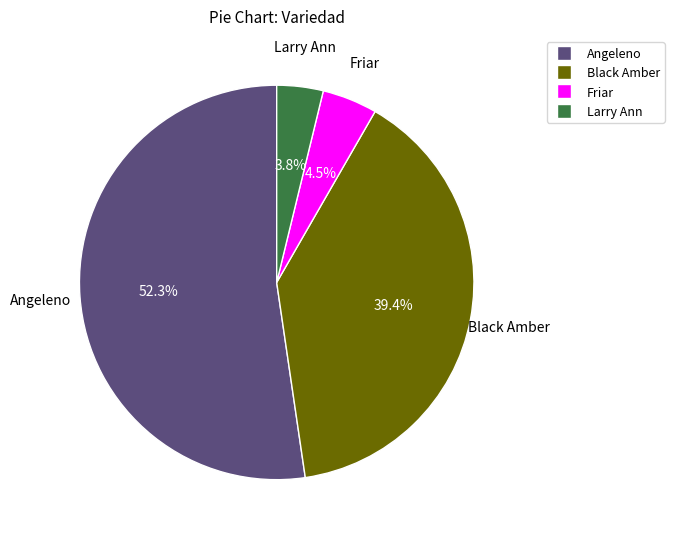

How many segments does this pie chart have?

4